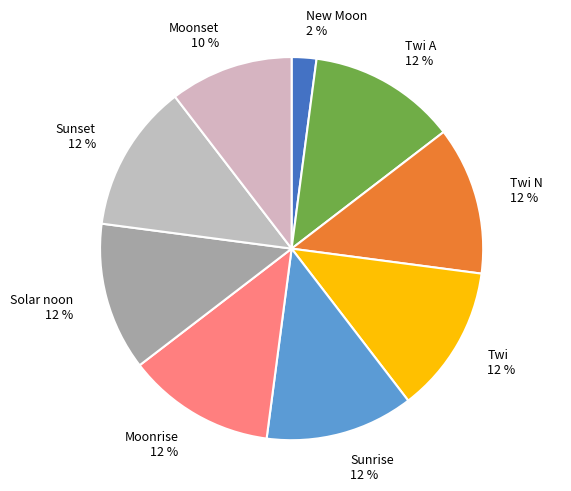

Do Twi and Twi N together represent more than half of the pie?

No